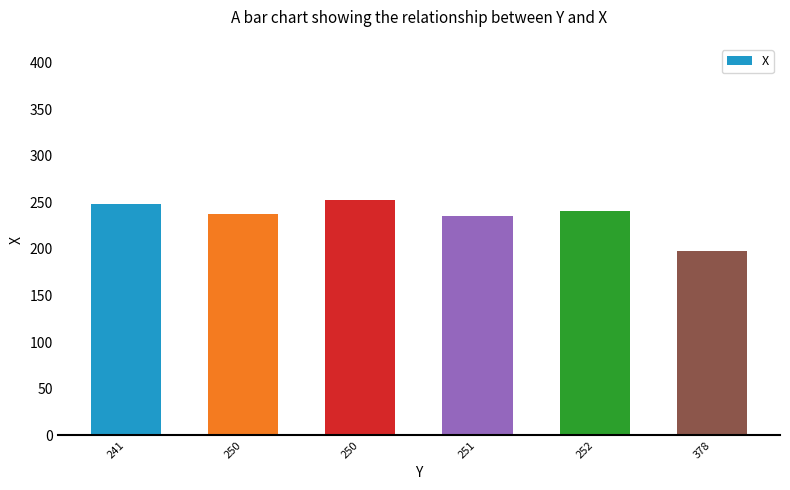

What is the maximum value shown in the chart?

252